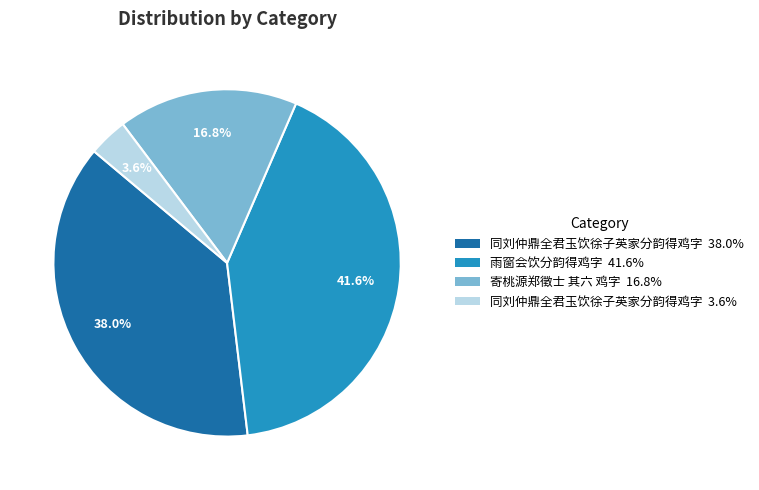

Count the number of slices in the pie.

4